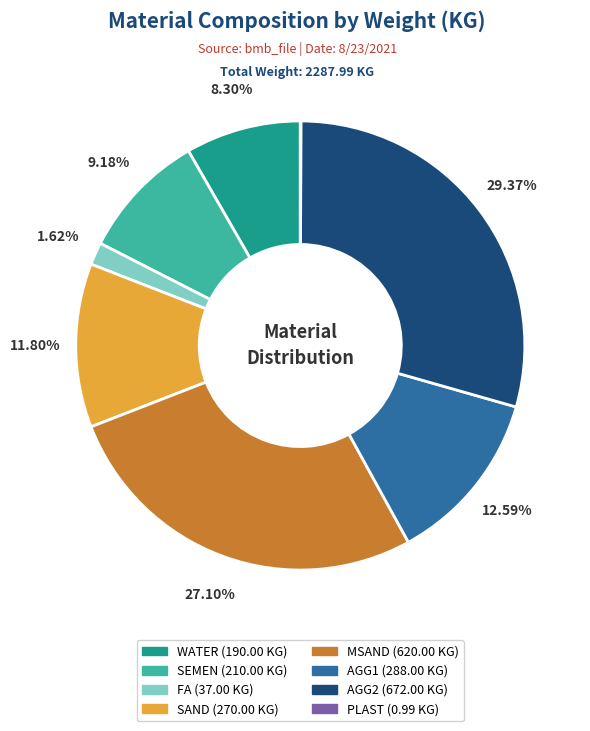

Is it true that AGG1 is 27% of the pie?

False